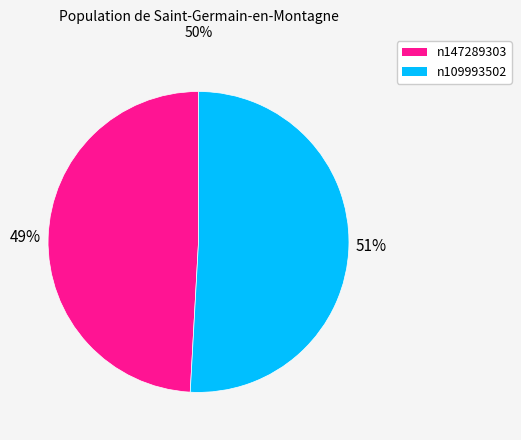

To the nearest percent, what is the average slice percentage?

50%